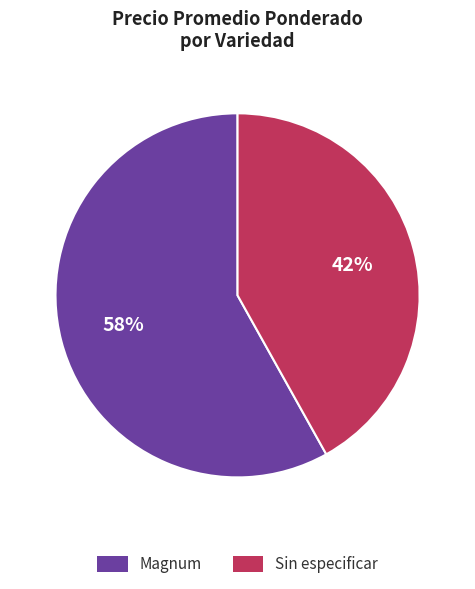

To the nearest percent, what is the average slice percentage?

50%